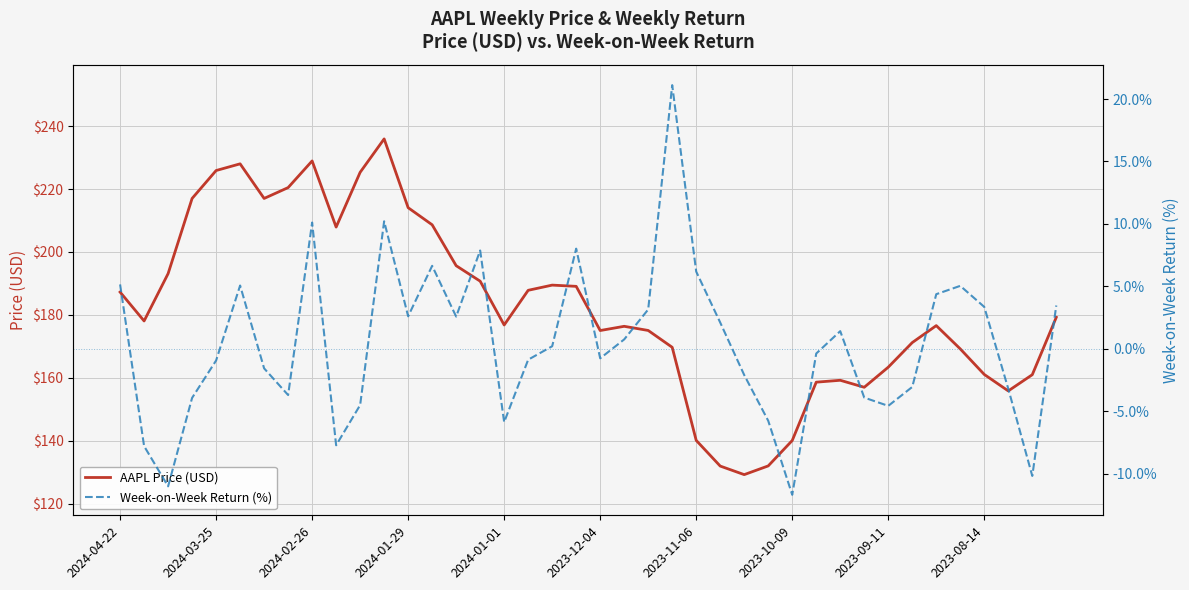

True or false: AAPL Price (USD) and Week-on-Week Return (%) intersect in this chart.

False